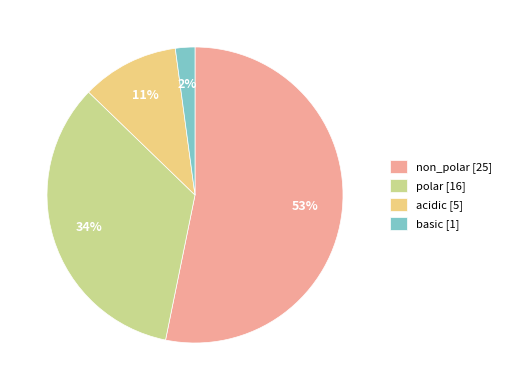

To the nearest percent, what is the average slice percentage?

25%